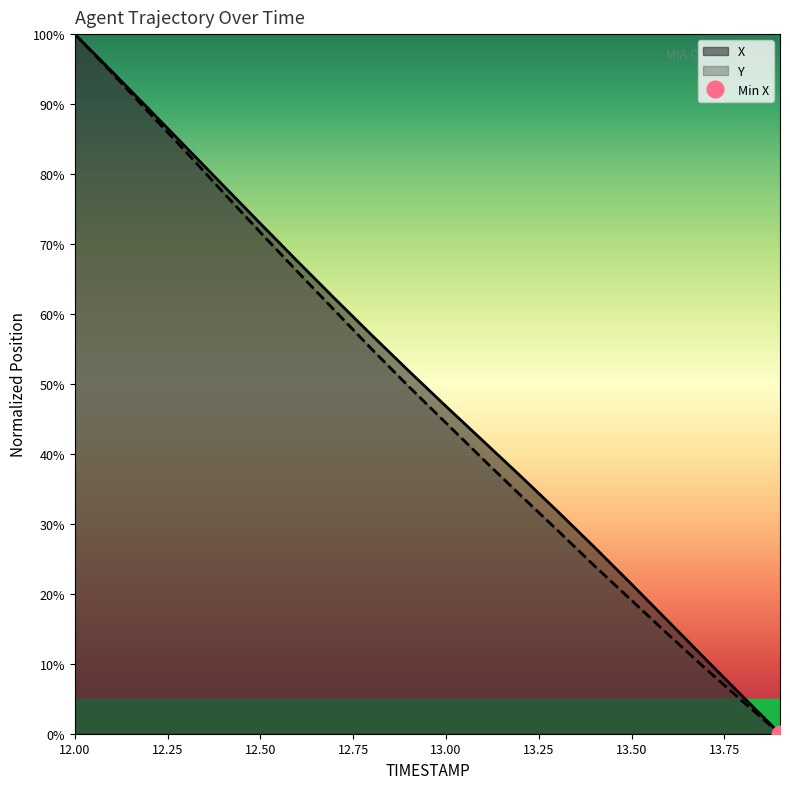

True or false: Y and X intersect in this chart.

False